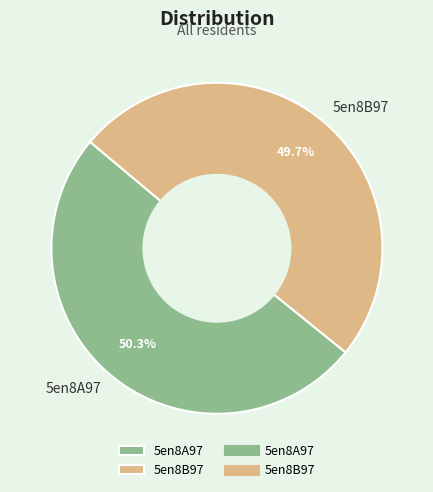

To the nearest percent, what is the combined percentage of 5en8A97 and 5en8B97?

100%